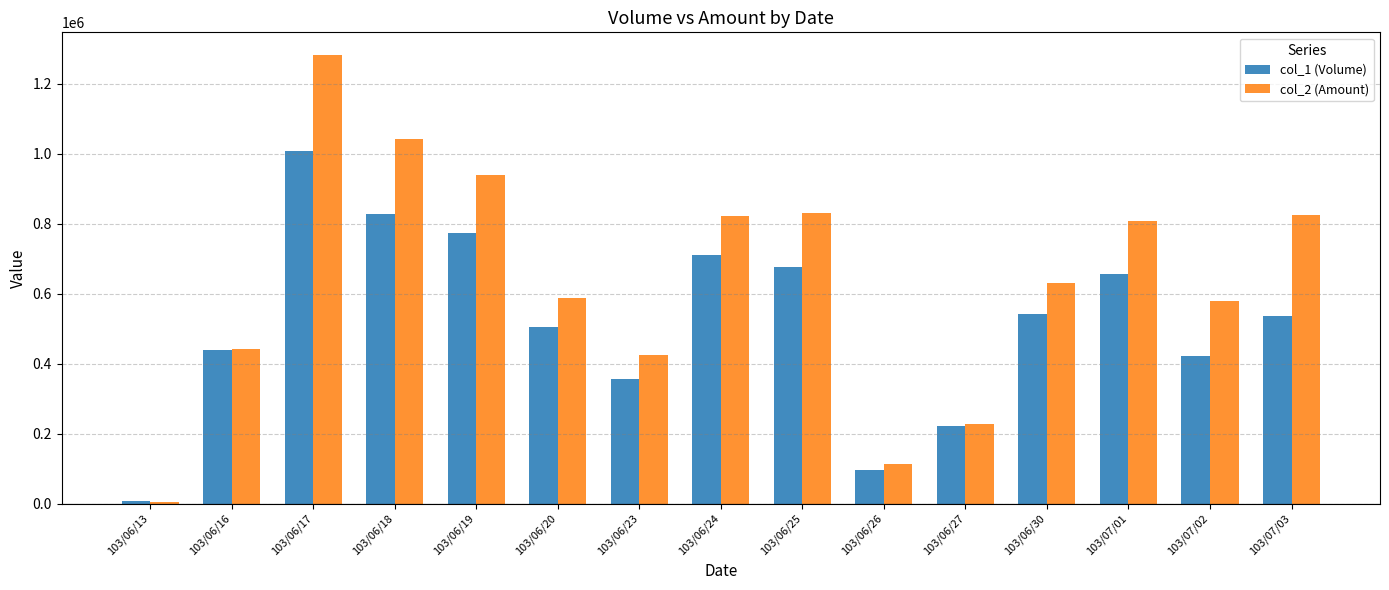

The col_2 (Amount) series shows 423430 at 103/06/23. True or false?

True